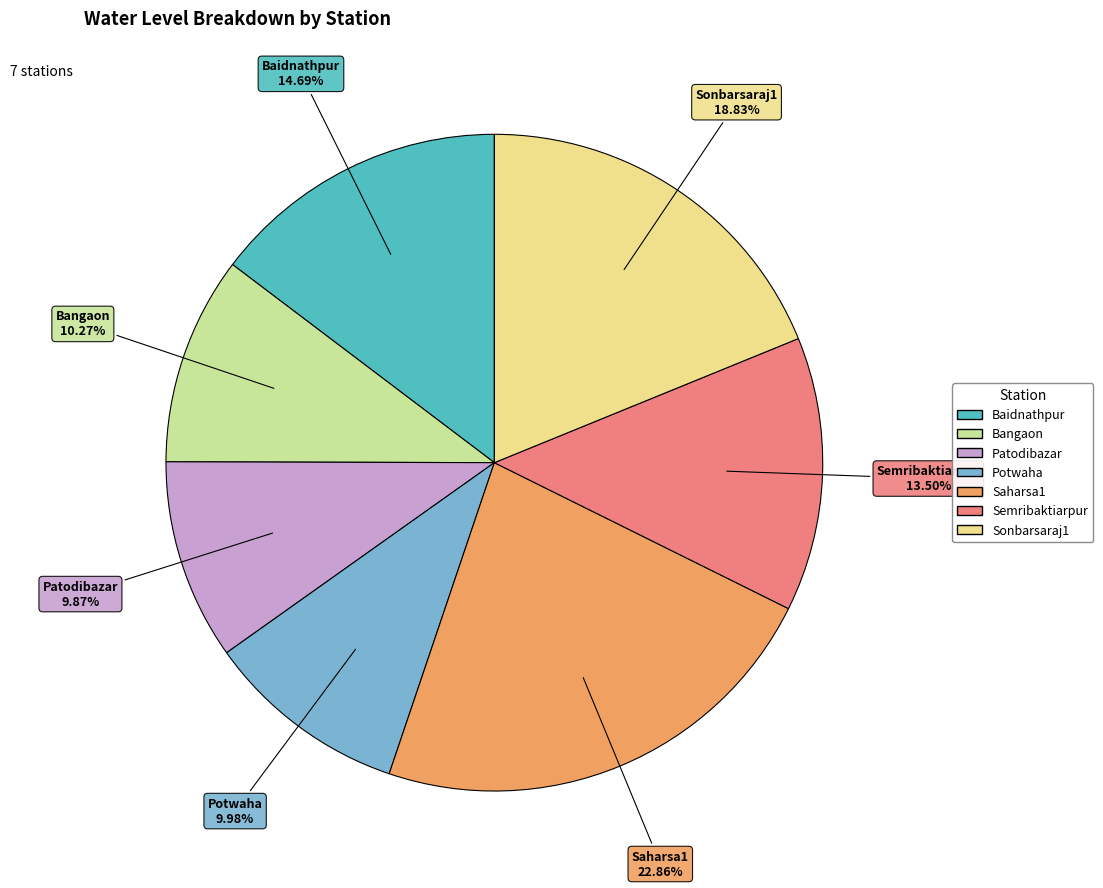

Combined, what portion of the pie is Bangaon and Potwaha?

20.2%